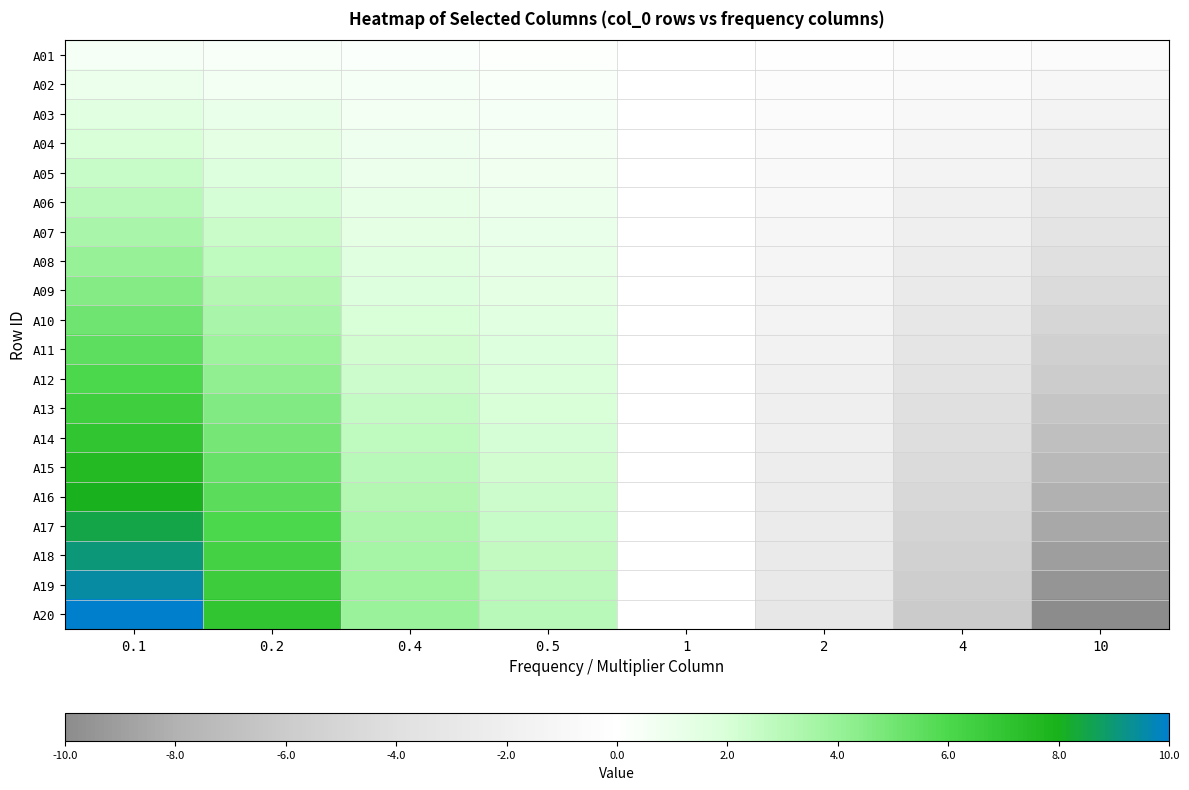

Reading left to right, list all the values displayed in this chart.

A01: 0.1=0.5	0.2=0.3	0.4=0.2	0.5=0.2	1=0.0	2=-0.2	4=-0.3	10=-0.5
A02: 0.1=1.0	0.2=0.7	0.4=0.4	0.5=0.3	1=0.0	2=-0.3	4=-0.6	10=-1.0
A03: 0.1=1.5	0.2=1.0	0.4=0.6	0.5=0.5	1=0.0	2=-0.5	4=-0.9	10=-1.5
A04: 0.1=2.0	0.2=1.4	0.4=0.8	0.5=0.6	1=0.0	2=-0.6	4=-1.2	10=-2.0
A05: 0.1=2.5	0.2=1.7	0.4=1.0	0.5=0.8	1=0.0	2=-0.8	4=-1.5	10=-2.5
A06: 0.1=3.0	0.2=2.1	0.4=1.2	0.5=0.9	1=0.0	2=-0.9	4=-1.8	10=-3.0
A07: 0.1=3.5	0.2=2.4	0.4=1.4	0.5=1.1	1=0.0	2=-1.1	4=-2.1	10=-3.5
A08: 0.1=4.0	0.2=2.8	0.4=1.6	0.5=1.2	1=0.0	2=-1.2	4=-2.4	10=-4.0
A09: 0.1=4.5	0.2=3.1	0.4=1.8	0.5=1.4	1=0.0	2=-1.4	4=-2.7	10=-4.5
A10: 0.1=5.0	0.2=3.5	0.4=2.0	0.5=1.5	1=0.0	2=-1.5	4=-3.0	10=-5.0
A11: 0.1=5.5	0.2=3.8	0.4=2.2	0.5=1.7	1=0.0	2=-1.7	4=-3.3	10=-5.5
A12: 0.1=6.0	0.2=4.2	0.4=2.4	0.5=1.8	1=0.0	2=-1.8	4=-3.6	10=-6.0
A13: 0.1=6.5	0.2=4.5	0.4=2.6	0.5=2.0	1=0.0	2=-2.0	4=-3.9	10=-6.5
A14: 0.1=7.0	0.2=4.9	0.4=2.8	0.5=2.1	1=0.0	2=-2.1	4=-4.2	10=-7.0
A15: 0.1=7.5	0.2=5.2	0.4=3.0	0.5=2.3	1=0.0	2=-2.3	4=-4.5	10=-7.5
A16: 0.1=8.0	0.2=5.6	0.4=3.2	0.5=2.4	1=0.0	2=-2.4	4=-4.8	10=-8.0
A17: 0.1=8.5	0.2=5.9	0.4=3.4	0.5=2.6	1=0.0	2=-2.6	4=-5.1	10=-8.5
A18: 0.1=9.0	0.2=6.3	0.4=3.6	0.5=2.7	1=0.0	2=-2.7	4=-5.4	10=-9.0
A19: 0.1=9.5	0.2=6.6	0.4=3.8	0.5=2.9	1=0.0	2=-2.9	4=-5.7	10=-9.5
A20: 0.1=10.0	0.2=7.0	0.4=4.0	0.5=3.0	1=0.0	2=-3.0	4=-6.0	10=-10.0